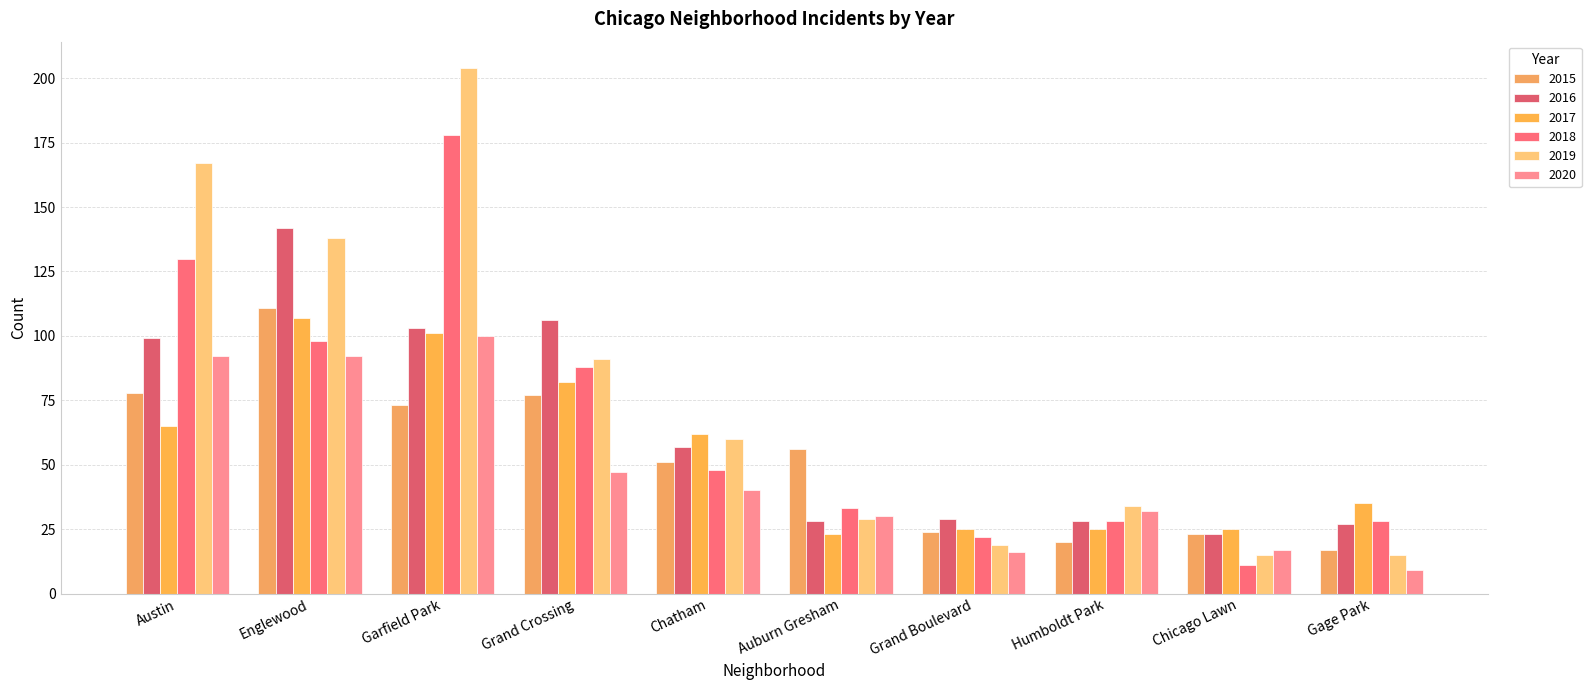

What is the difference between the 2020 values at Grand Boulevard and Chicago Lawn?

1